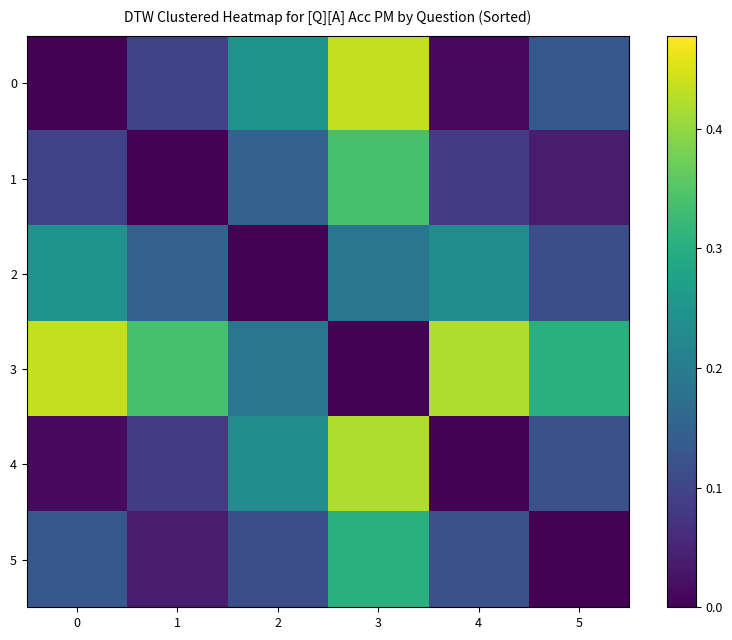

Rank the series at 4 from highest to lowest value.

3, 2, 5, 1, 0, 4